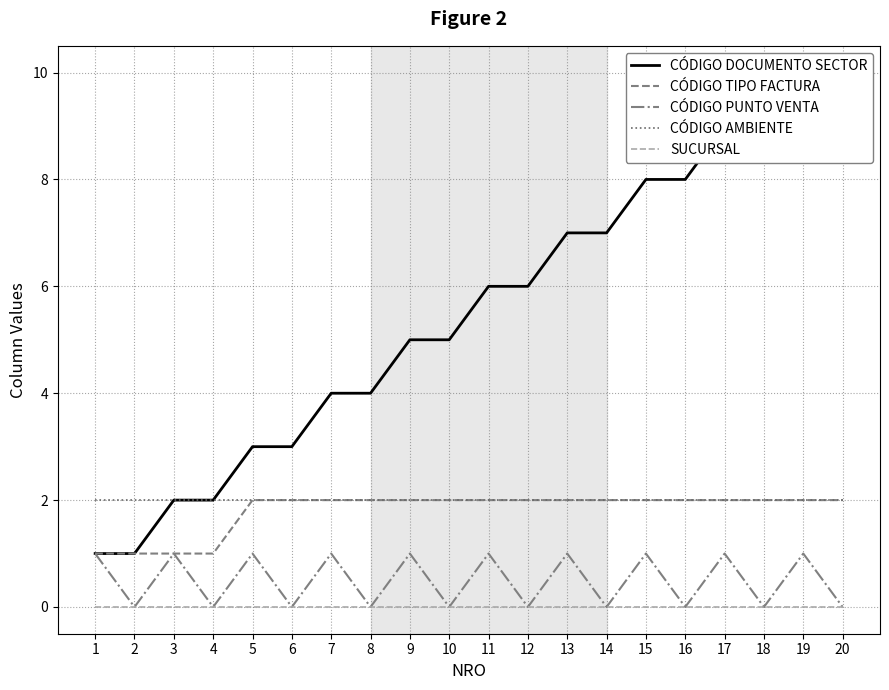

Count the CÓDIGO PUNTO VENTA values in the range 0 to 1.

20